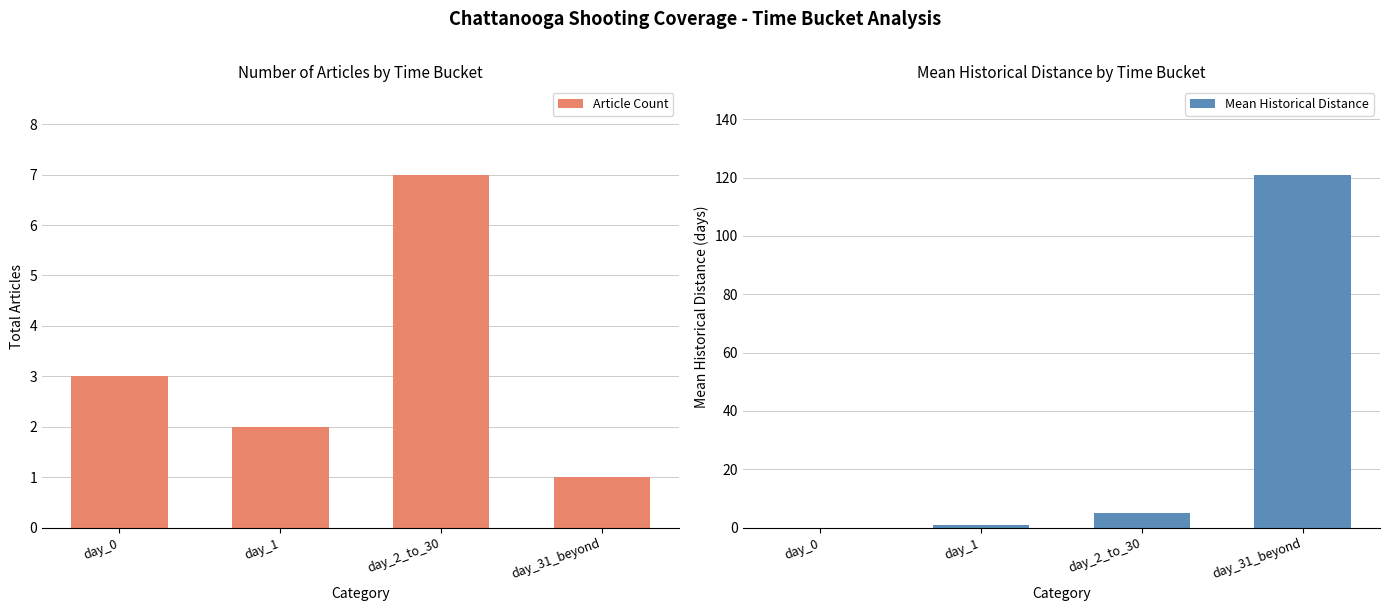

How many values in the Article Count series exceed 3?

1